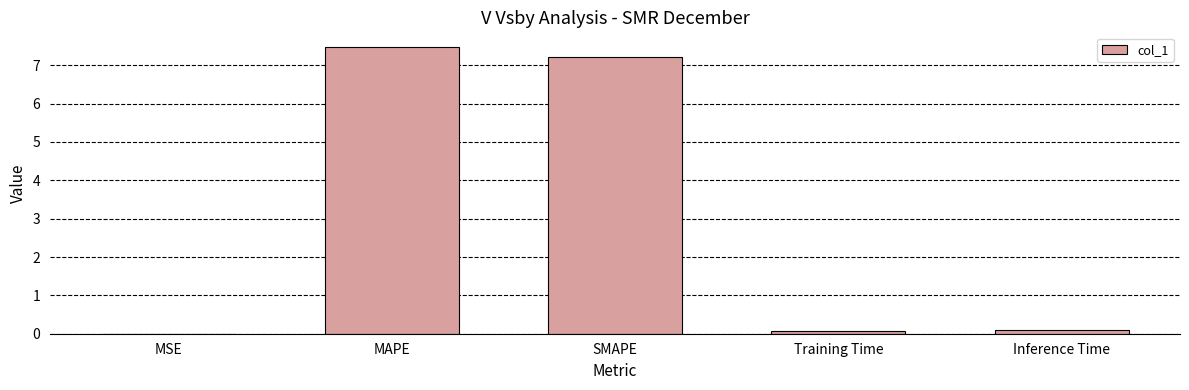

What is the maximum value shown in the chart?

7.5